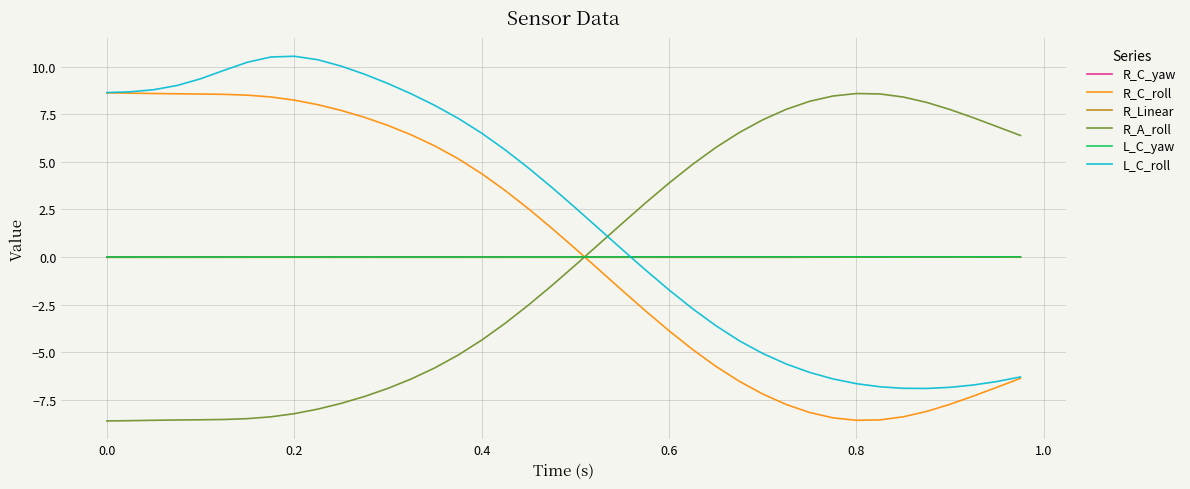

What is the maximum value for R_C_roll?

8.6